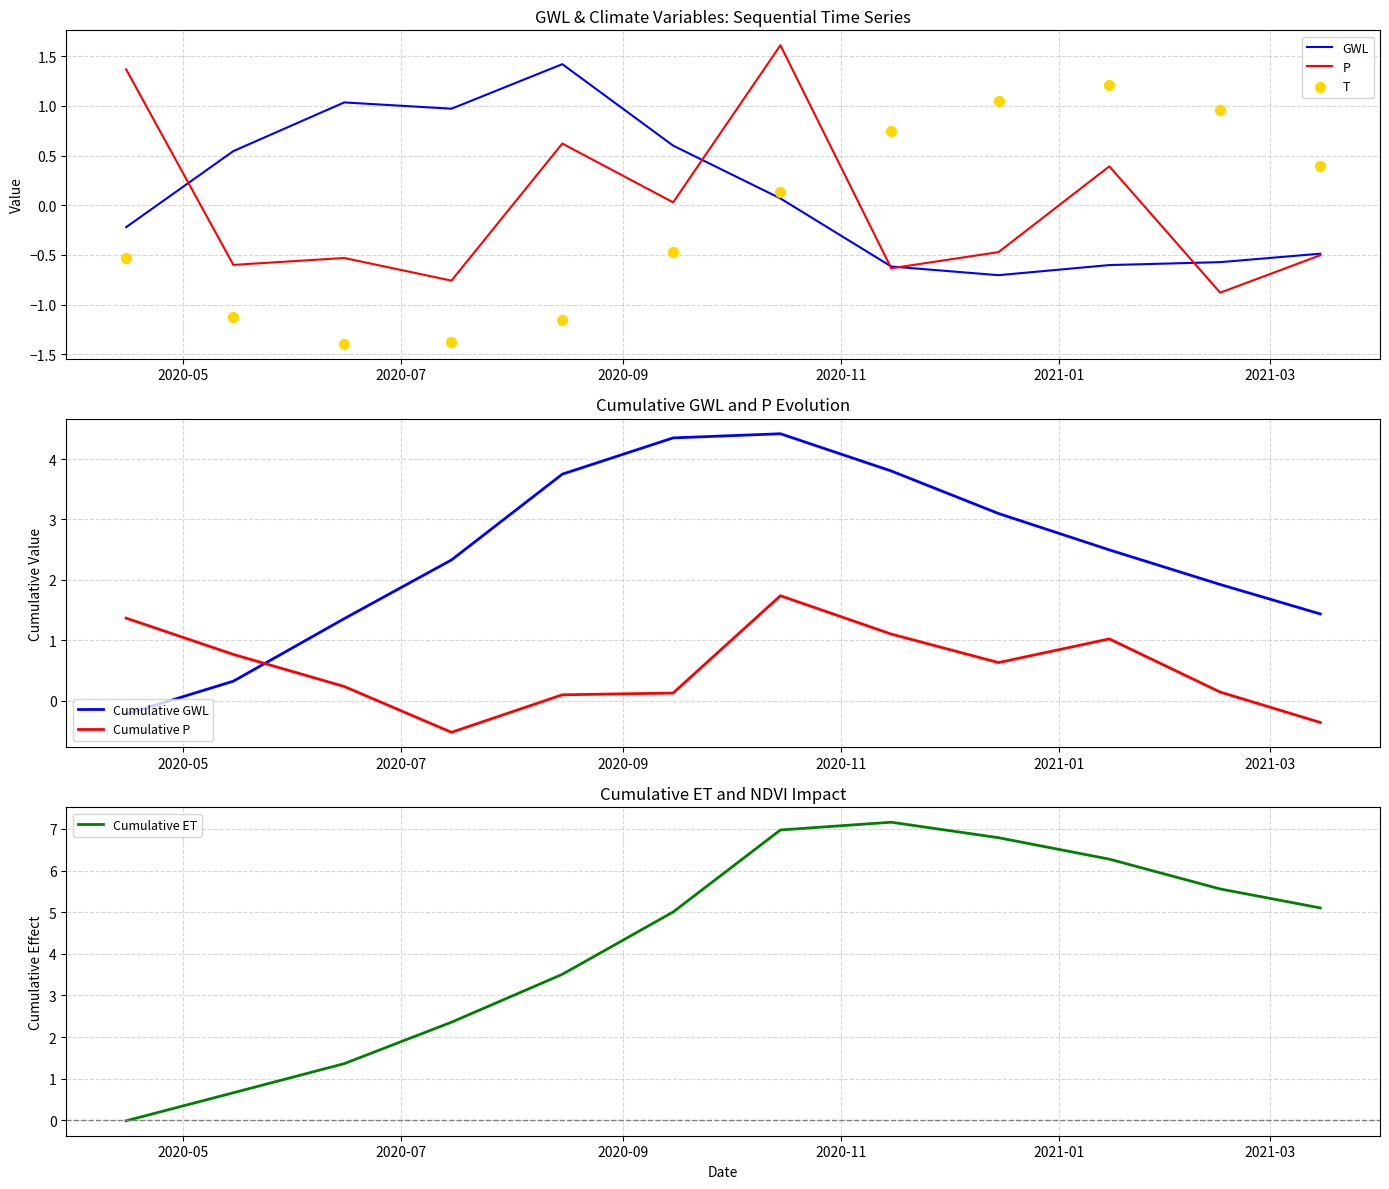

What is the maximum value for GWL?

1.4